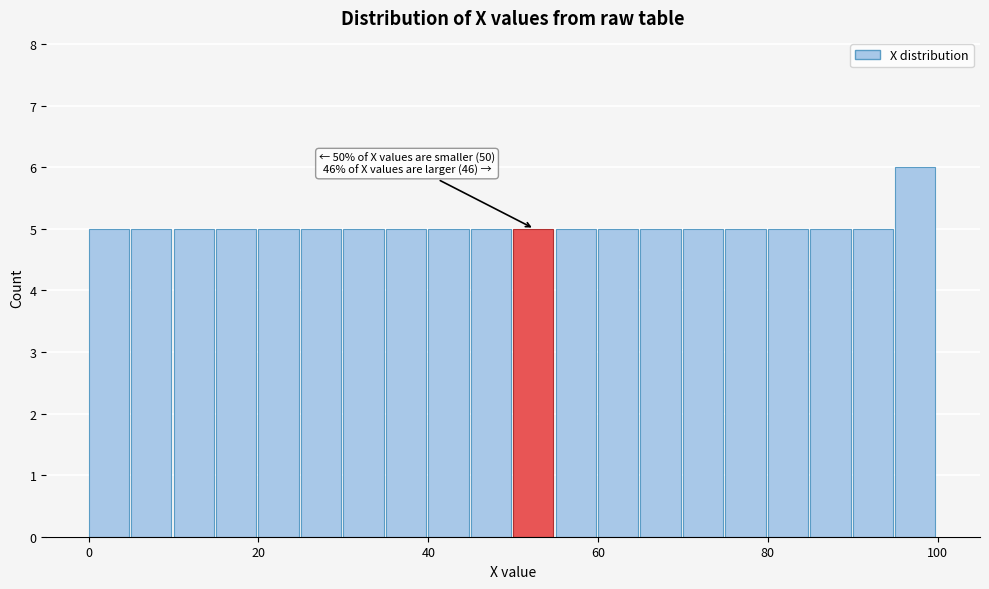

Read against the x-axis, roughly where is the centre of the tallest bar?

98